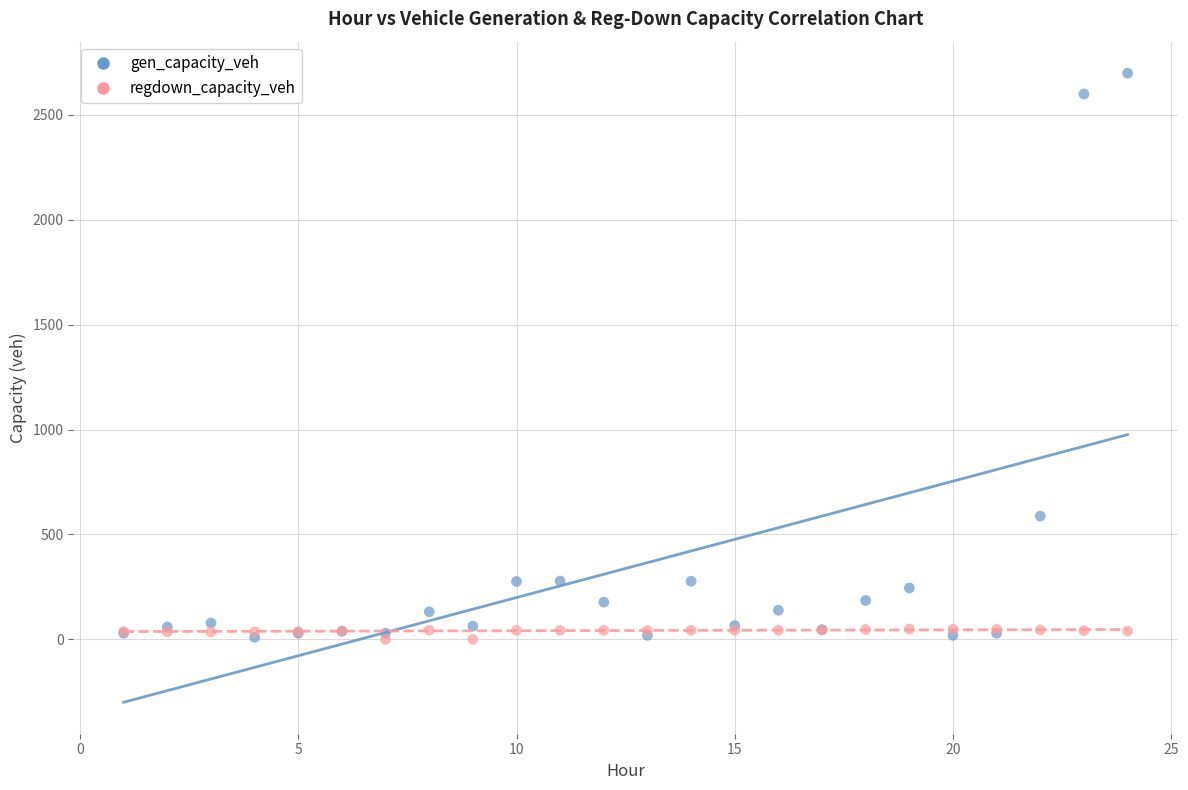

In the gen_capacity_veh series, what Y value is closest to 1354?

587.5